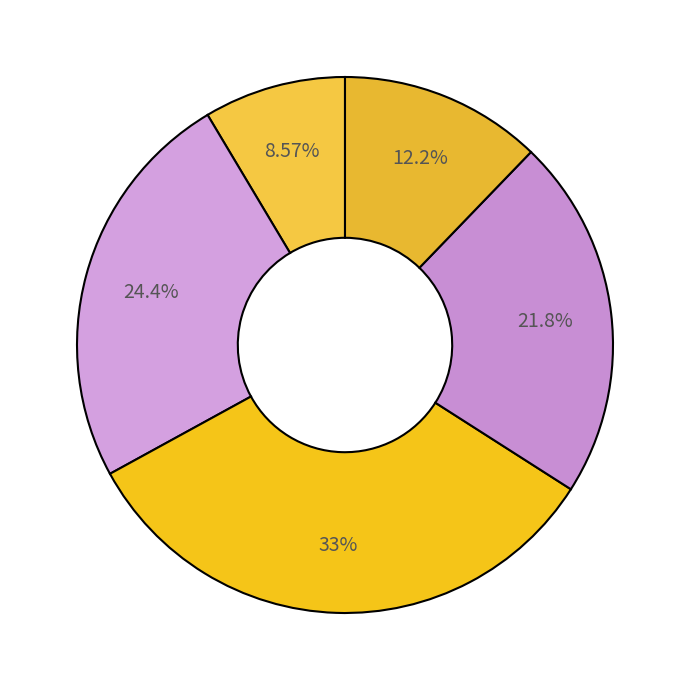

Count the number of slices in the pie.

5